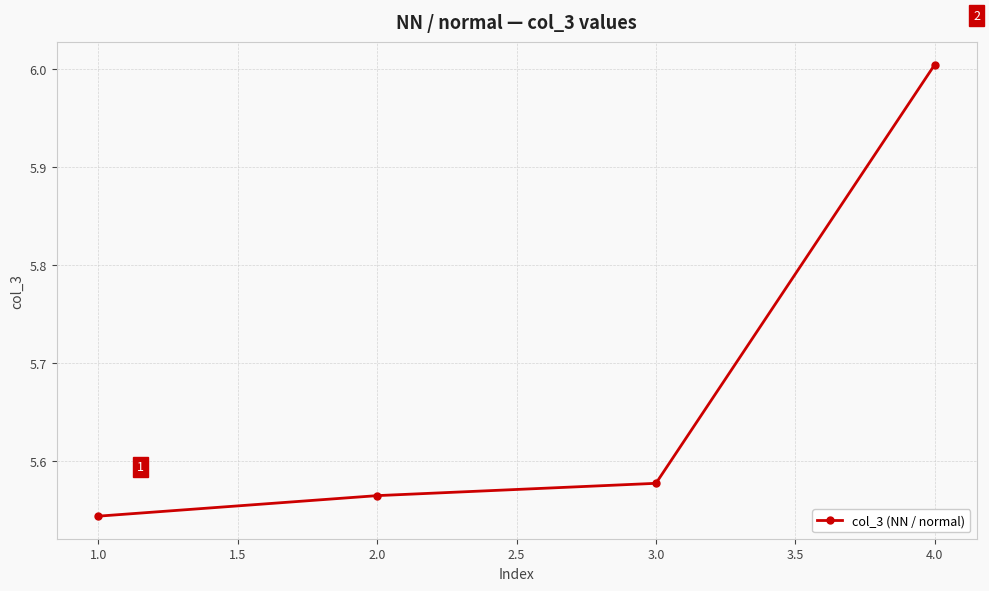

The value at 4.0 is 9.8. True or false?

False